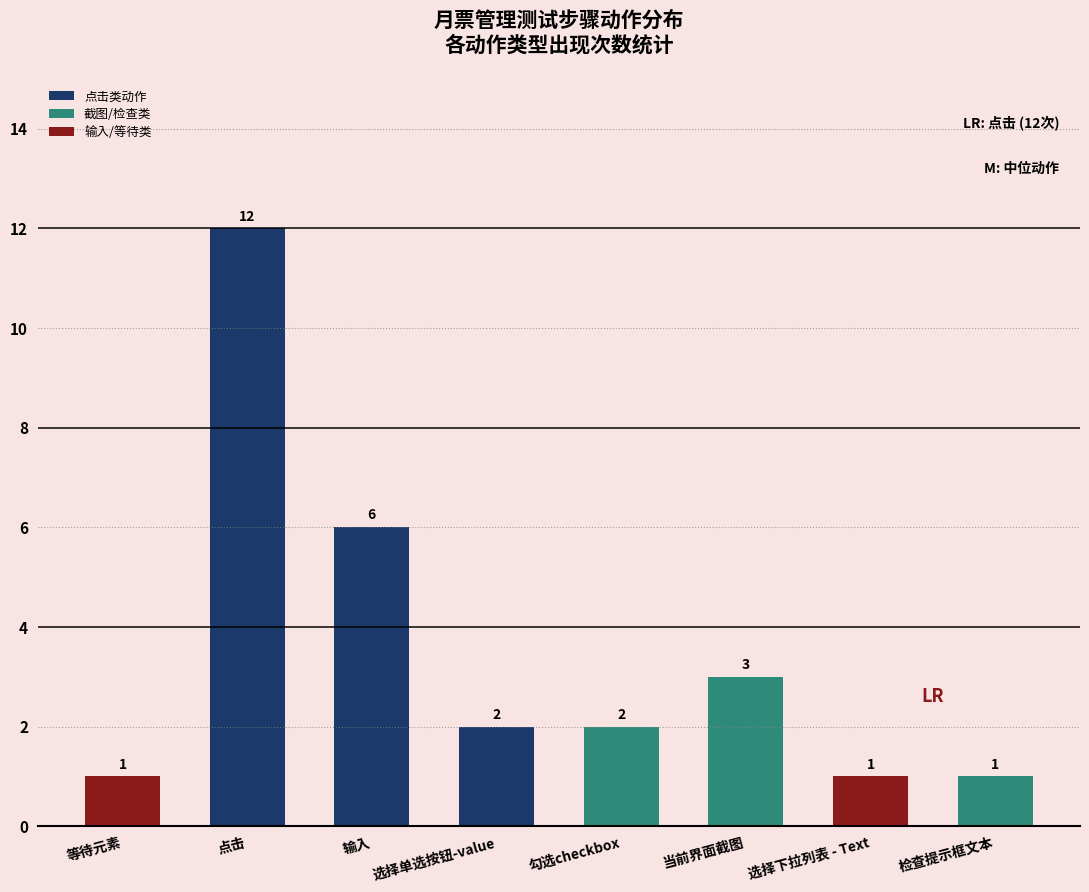

What is the maximum value shown in the chart?

12